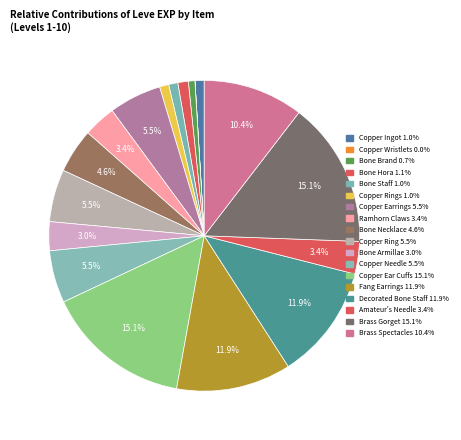

Rank the categories by value from highest to lowest.

Copper Ear Cuffs, Brass Gorget, Fang Earrings, Decorated Bone Staff, Brass Spectacles, Copper Earrings, Copper Ring, Copper Needle, Bone Necklace, Ramhorn Claws, Amateur's Needle, Bone Armillae, Bone Hora, Copper Ingot, Bone Staff, Copper Rings, Bone Brand, Copper Wristlets